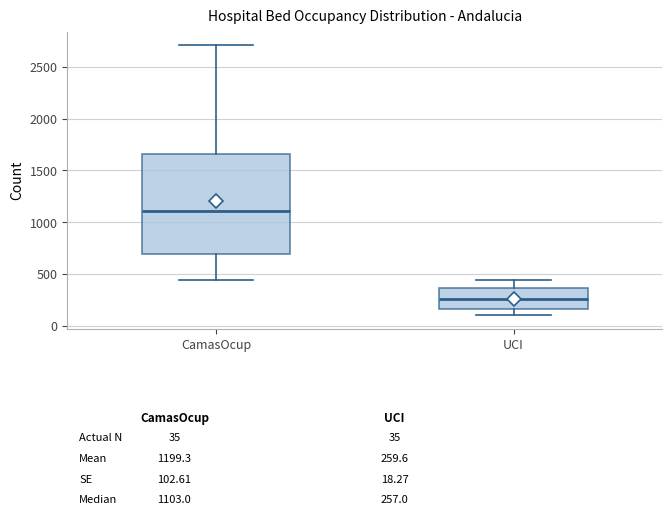

Comparing the boxes themselves (not the whiskers), which one is the tallest?

CamasOcup